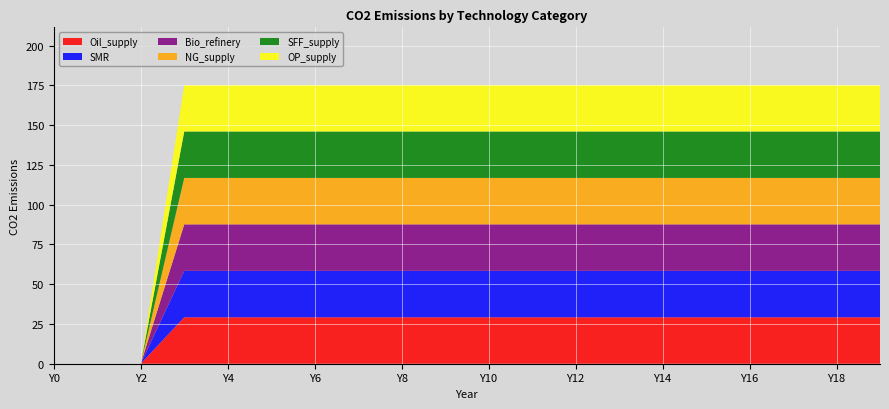

Reading right to left, what are all the values shown in this chart?

Oil_supply: Y19=29.2	Y18=29.2	Y17=29.2	Y16=29.2	Y15=29.2	Y14=29.2	Y13=29.2	Y12=29.2	Y11=29.2	Y10=29.2	Y9=29.2	Y8=29.2	Y7=29.2	Y6=29.2	Y5=29.2	Y4=29.2	Y3=29.2	Y2=0.0	Y1=0.0	Y0=0.0
SMR: Y19=29.2	Y18=29.2	Y17=29.2	Y16=29.2	Y15=29.2	Y14=29.2	Y13=29.2	Y12=29.2	Y11=29.2	Y10=29.2	Y9=29.2	Y8=29.2	Y7=29.2	Y6=29.2	Y5=29.2	Y4=29.2	Y3=29.2	Y2=0.0	Y1=0.0	Y0=0.0
Bio_refinery: Y19=29.2	Y18=29.2	Y17=29.2	Y16=29.2	Y15=29.2	Y14=29.2	Y13=29.2	Y12=29.2	Y11=29.2	Y10=29.2	Y9=29.2	Y8=29.2	Y7=29.2	Y6=29.2	Y5=29.2	Y4=29.2	Y3=29.2	Y2=0.0	Y1=0.0	Y0=0.0
NG_supply: Y19=29.2	Y18=29.2	Y17=29.2	Y16=29.2	Y15=29.2	Y14=29.2	Y13=29.2	Y12=29.2	Y11=29.2	Y10=29.2	Y9=29.2	Y8=29.2	Y7=29.2	Y6=29.2	Y5=29.2	Y4=29.2	Y3=29.2	Y2=0.0	Y1=0.0	Y0=0.0
SFF_supply: Y19=29.2	Y18=29.2	Y17=29.2	Y16=29.2	Y15=29.2	Y14=29.2	Y13=29.2	Y12=29.2	Y11=29.2	Y10=29.2	Y9=29.2	Y8=29.2	Y7=29.2	Y6=29.2	Y5=29.2	Y4=29.2	Y3=29.2	Y2=0.0	Y1=0.0	Y0=0.0
OP_supply: Y19=29.2	Y18=29.2	Y17=29.2	Y16=29.2	Y15=29.2	Y14=29.2	Y13=29.2	Y12=29.2	Y11=29.2	Y10=29.2	Y9=29.2	Y8=29.2	Y7=29.2	Y6=29.2	Y5=29.2	Y4=29.2	Y3=29.2	Y2=0.0	Y1=0.0	Y0=0.0